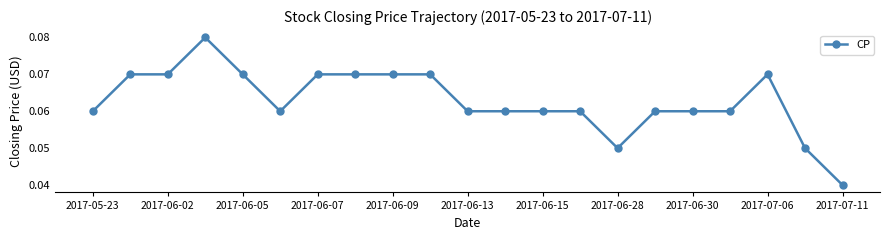

What is the sum of all values?

1.3